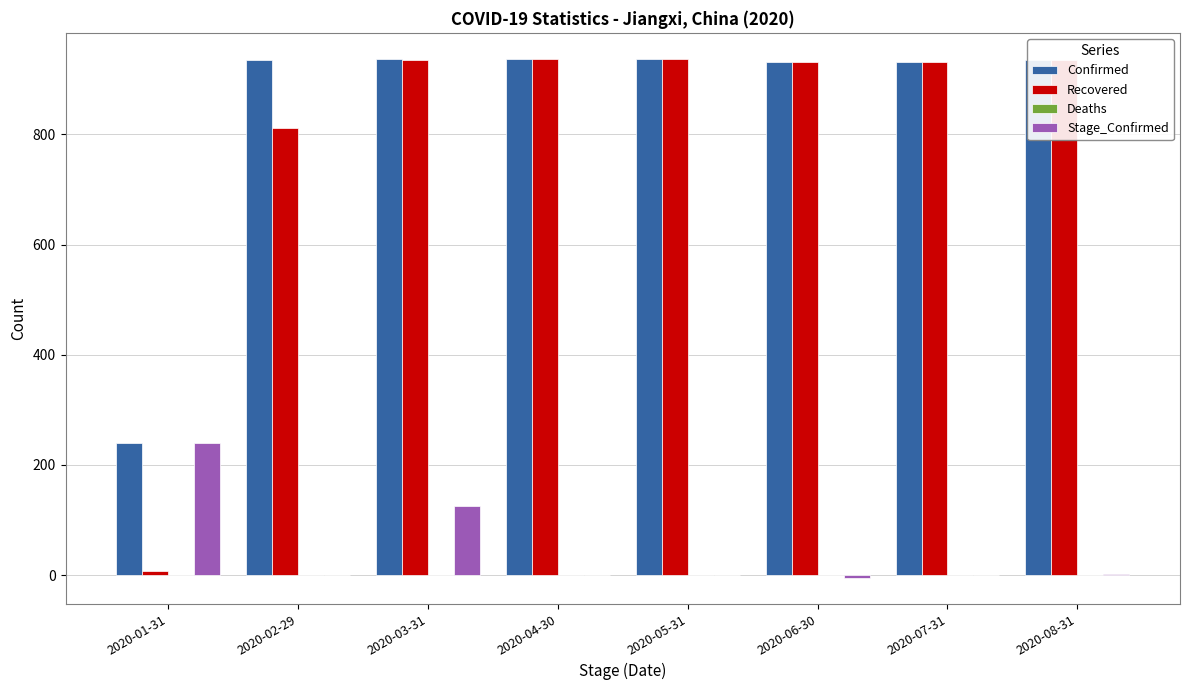

Which series has the largest total across all categories?

Confirmed